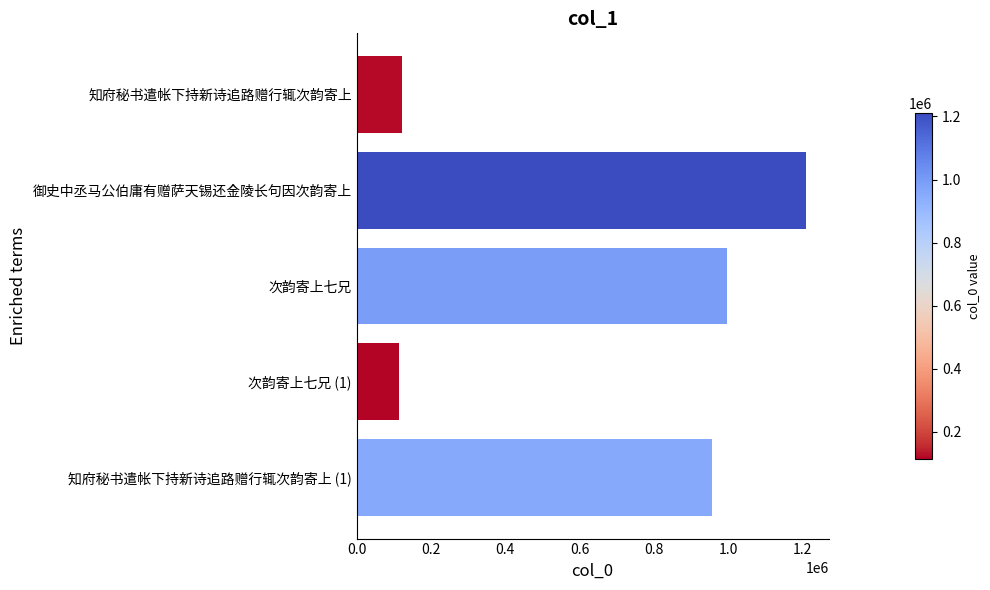

Where is the data nearest to the value 662335?

知府秘书遣帐下持新诗追路赠行辄次韵寄上 (1)